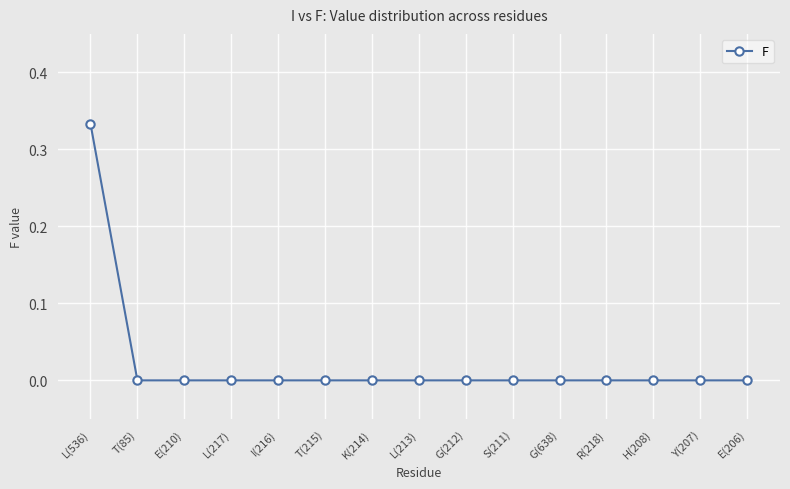

Between G(212) and L(536), which is larger?

L(536)